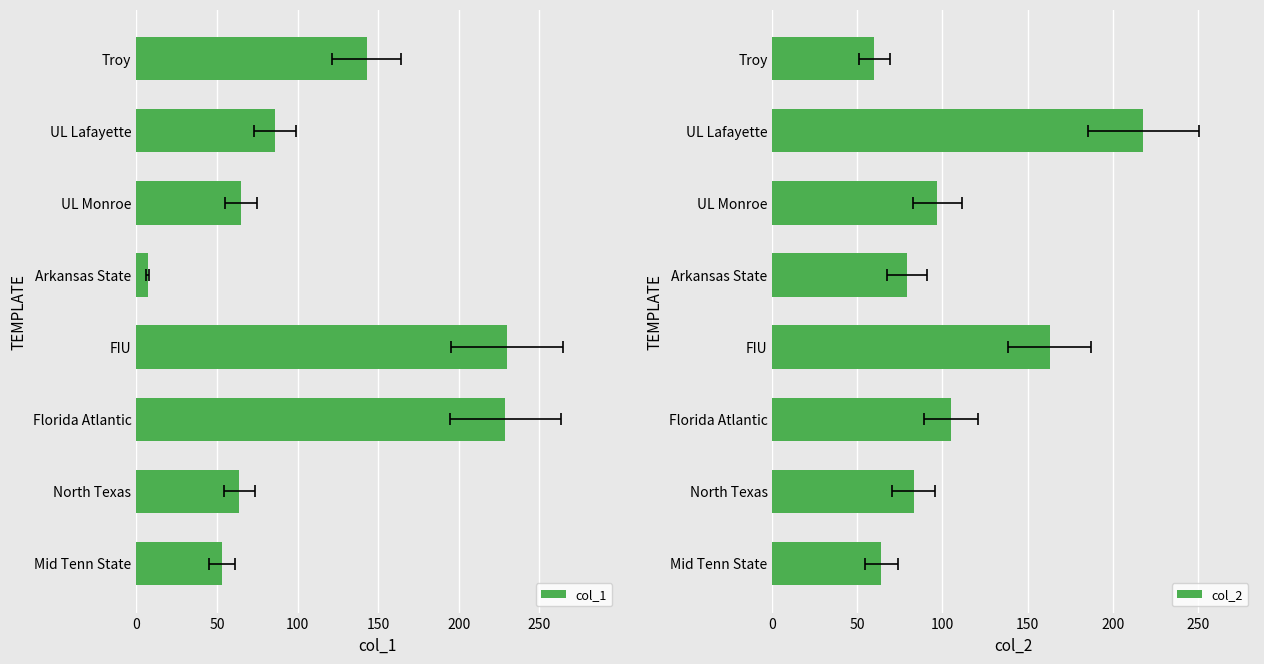

How many groups of bars are there?

8